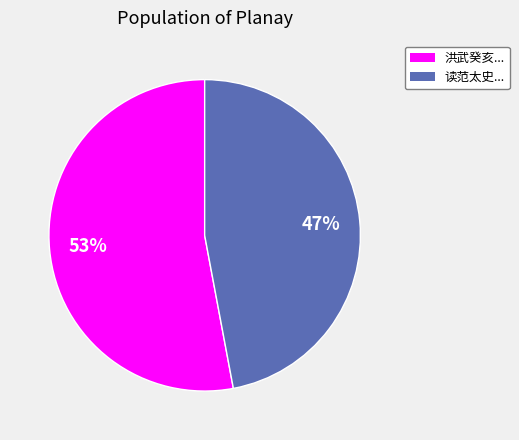

Is there any slice that represents more than half of the pie?

Yes